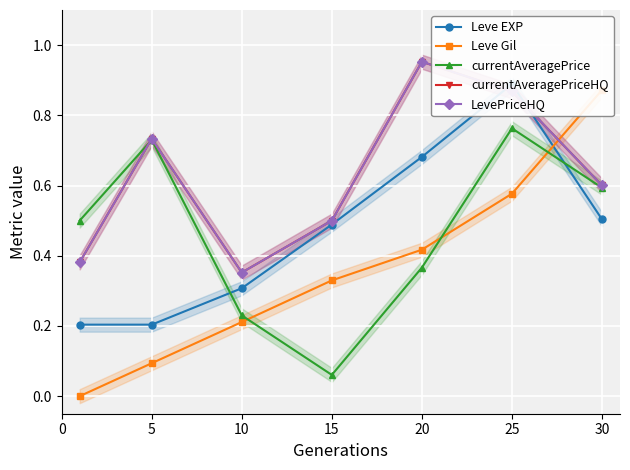

True or false: Leve EXP has more than 1 points higher than both neighbors.

False